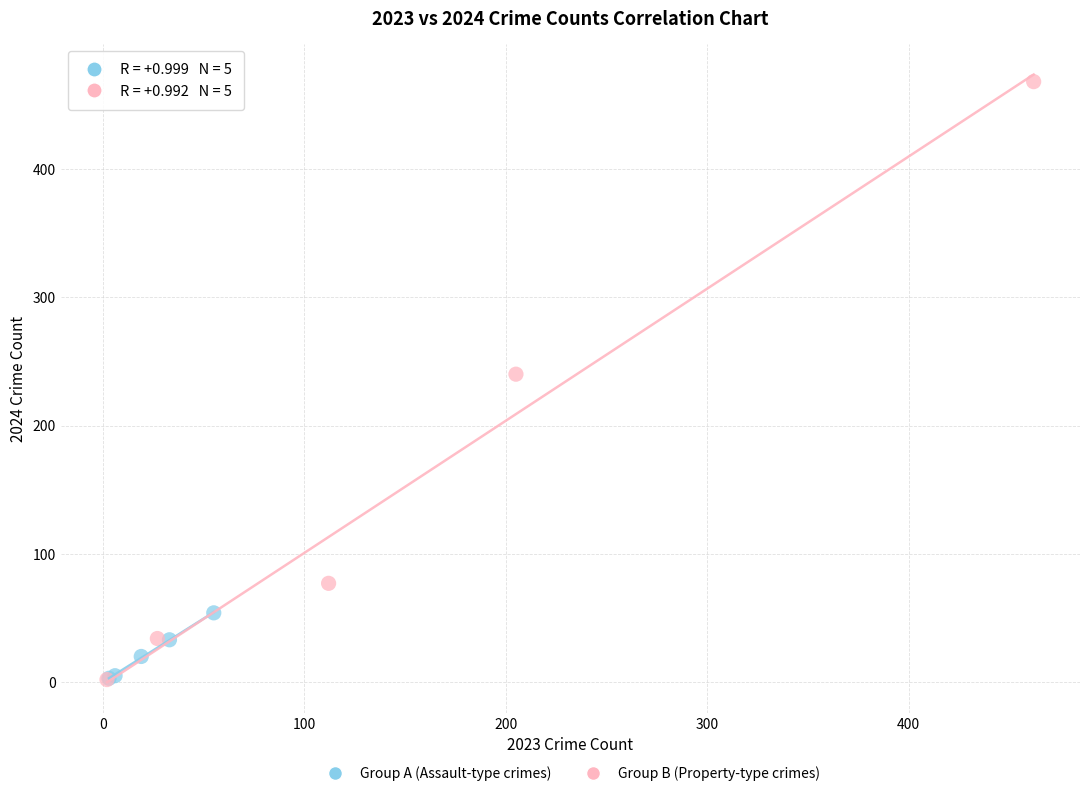

Which series reaches the maximum Y coordinate?

Group B (Property-type crimes)